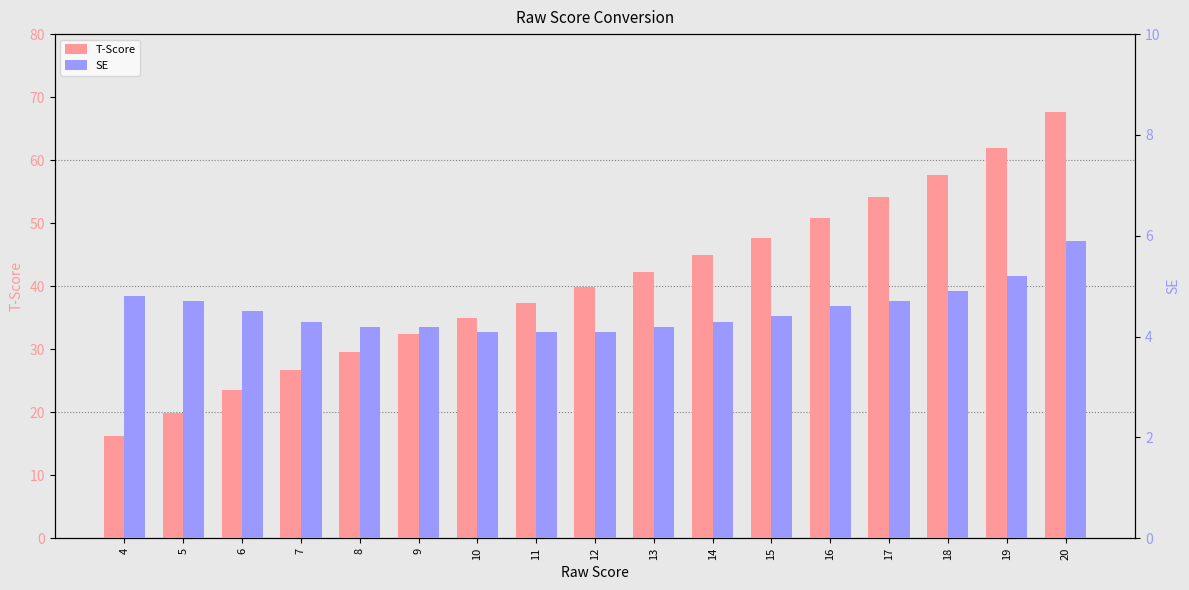

True or false: T-Score has a value of 61.9 at 19.

True